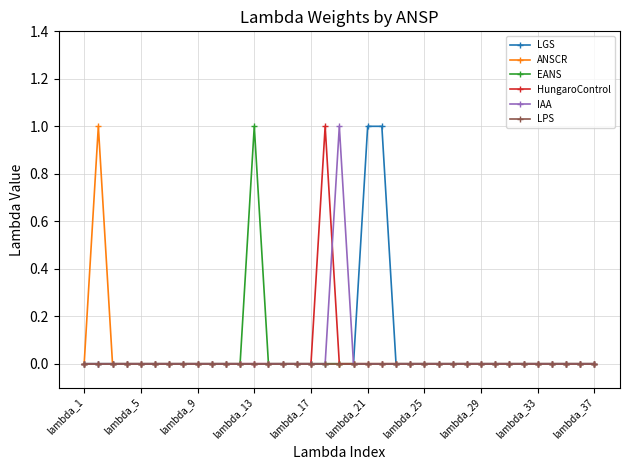

The LPS series shows 0 at lambda_37. True or false?

True